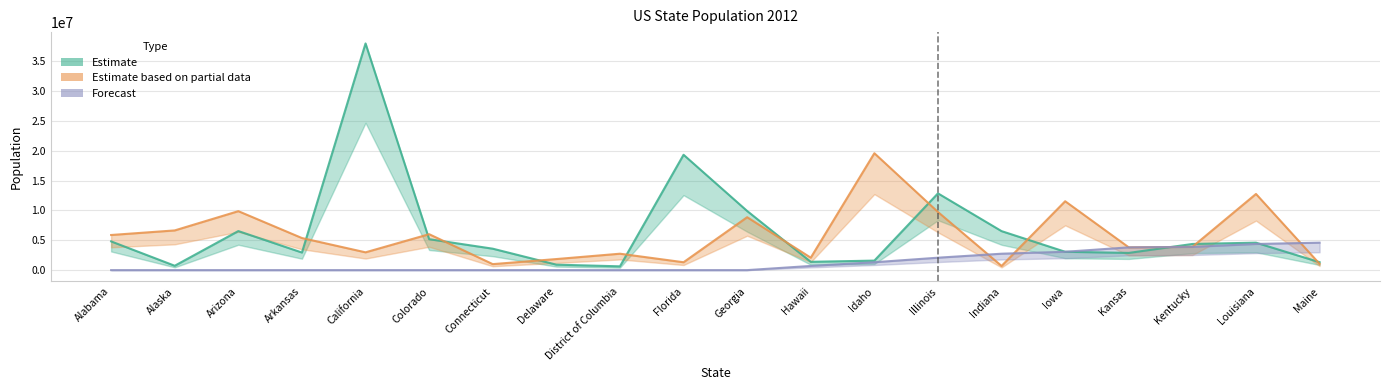

Between California and Georgia, which series saw the biggest shift?

Estimate